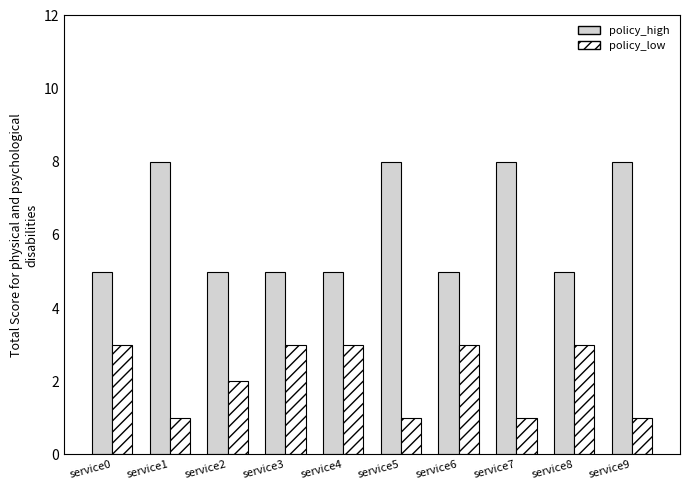

Reading right to left, transcribe all the data shown in this chart.

policy_high: service9=8	service8=5	service7=8	service6=5	service5=8	service4=5	service3=5	service2=5	service1=8	service0=5
policy_low: service9=1	service8=3	service7=1	service6=3	service5=1	service4=3	service3=3	service2=2	service1=1	service0=3